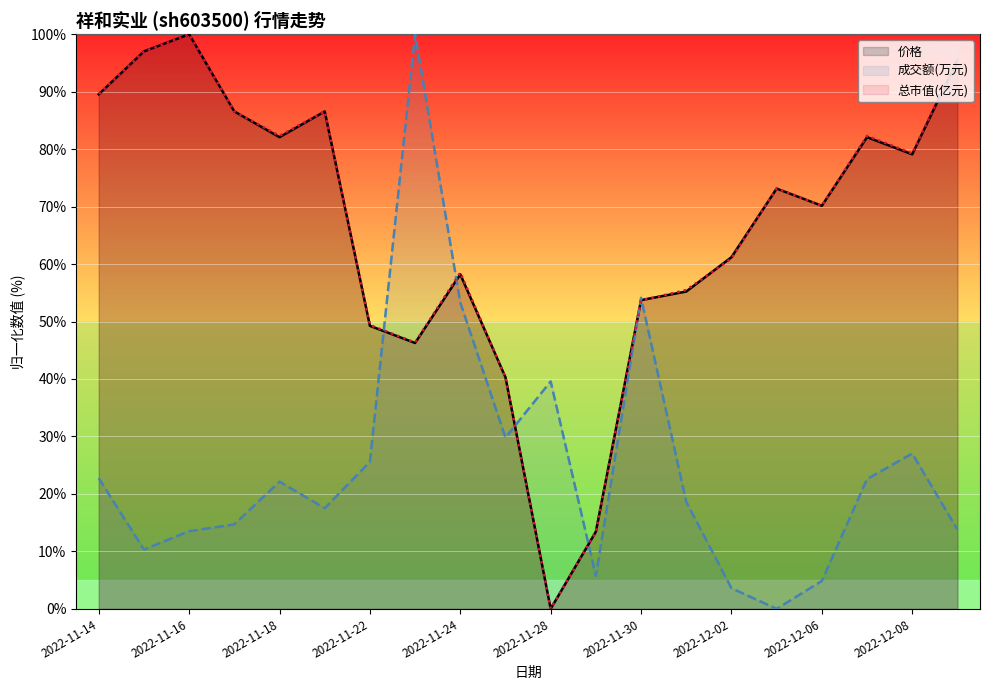

What is the greatest value displayed?

100.0